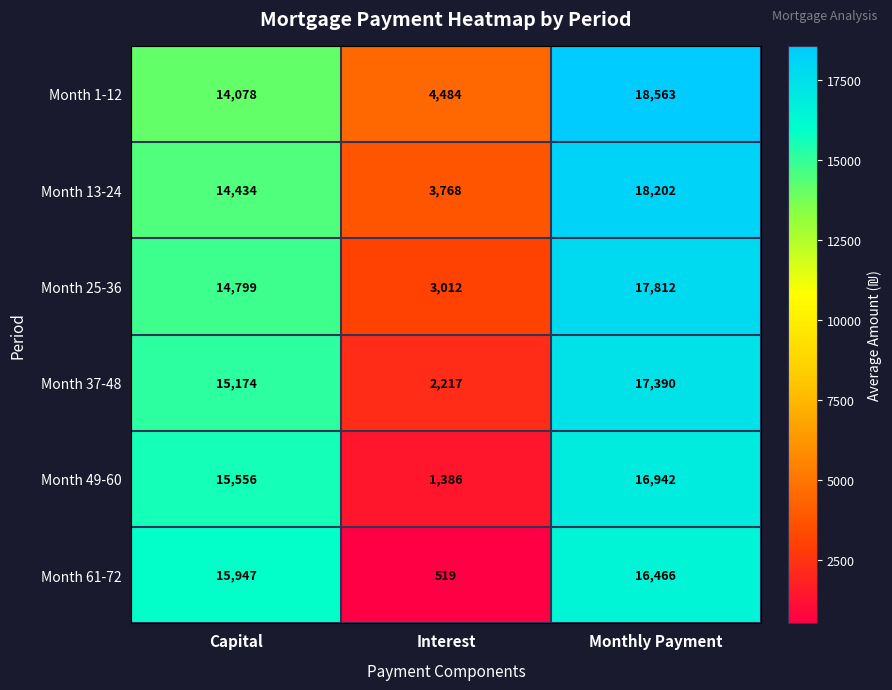

Rank the series at Capital from lowest to highest value.

Month 1-12, Month 13-24, Month 25-36, Month 37-48, Month 49-60, Month 61-72